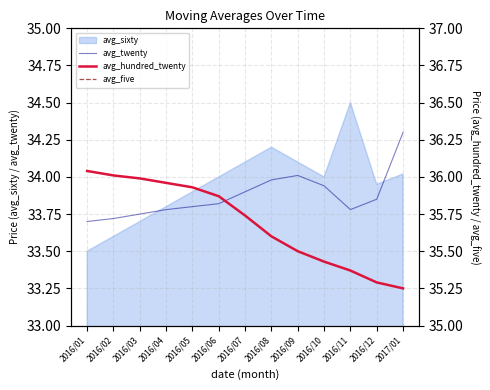

What is the difference between the highest and lowest values at 2016/04?

2.3